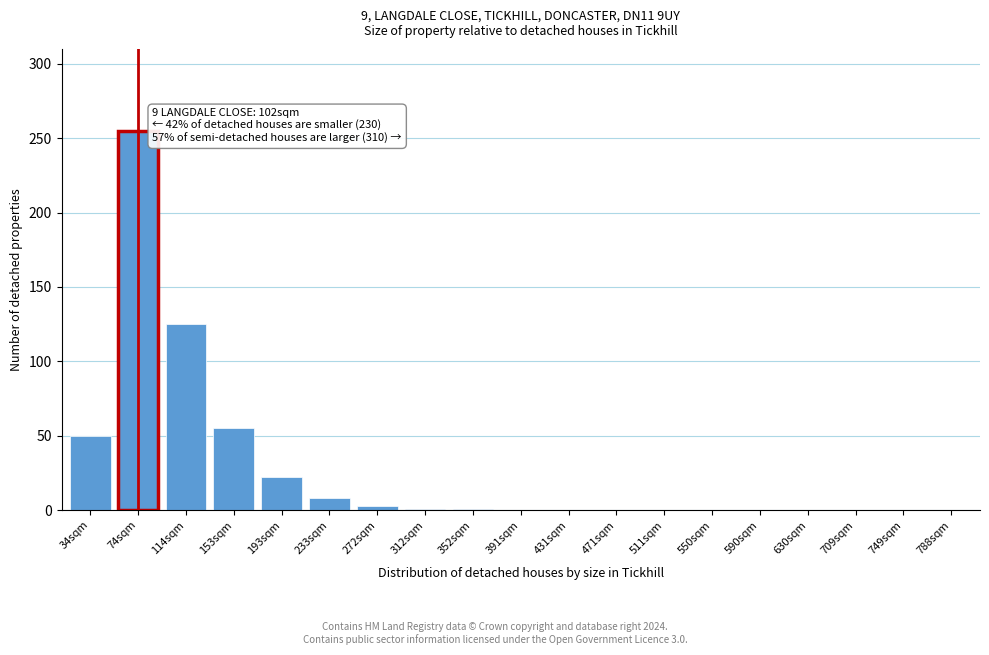

The value at 749sqm is 0. True or false?

True